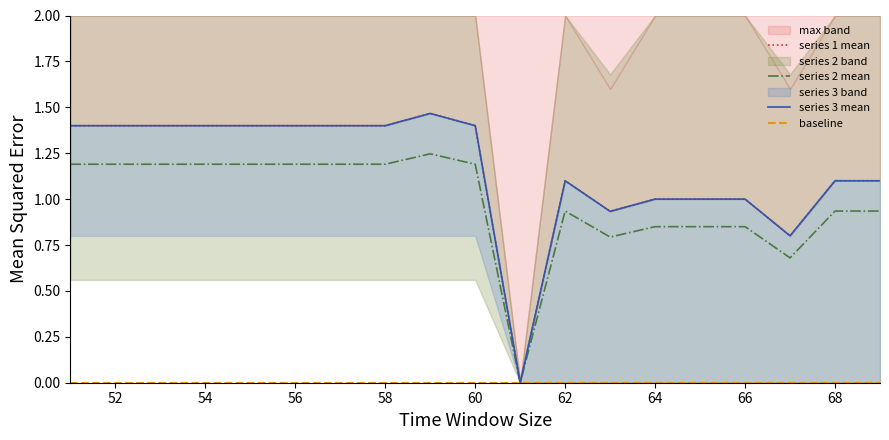

True or false: series 2 mean has a value of 0.4 at 64.

False